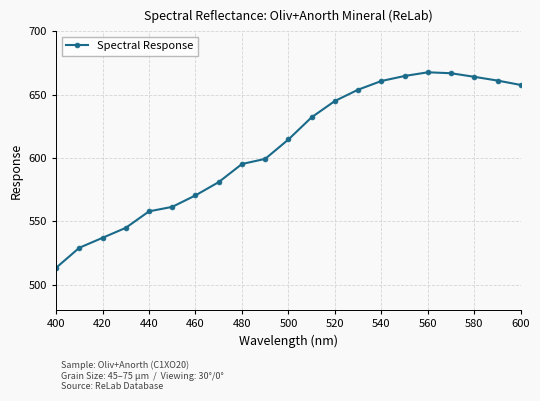

Does the chart have visible grid lines?

Yes